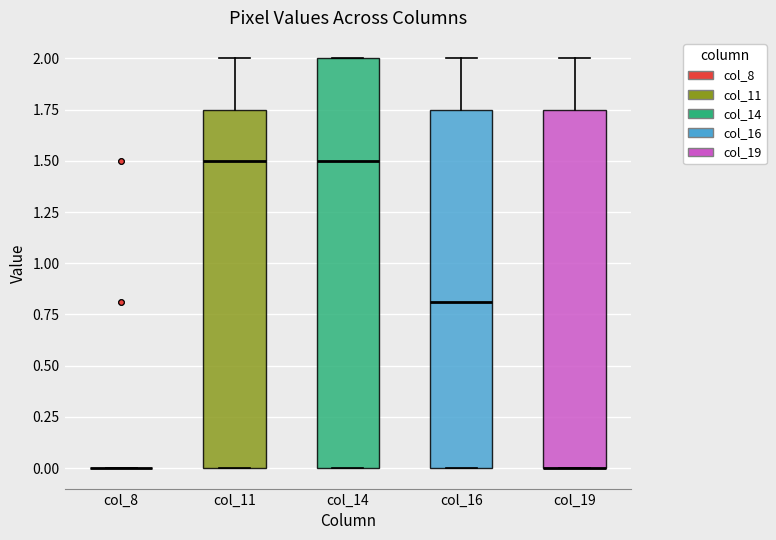

Reading left to right, read every box against the y-axis: the position of its median line, the range the box covers, and the ends of its whiskers. The values are not printed on the chart, so give them approximately, as read against the axis.

col_8: box collapsed to a line at 0.00, whiskers 0.00 to 0.00
col_11: median 1.50, box 0.00 to 1.75, whiskers 0.00 to 2.00
col_14: median 1.50, box 0.00 to 2.00, whiskers 0.00 to 2.00
col_16: median 0.80, box 0.00 to 1.75, whiskers 0.00 to 2.00
col_19: median 0.00 (drawn on the box's lower edge), box 0.00 to 1.75, whiskers 0.00 to 2.00